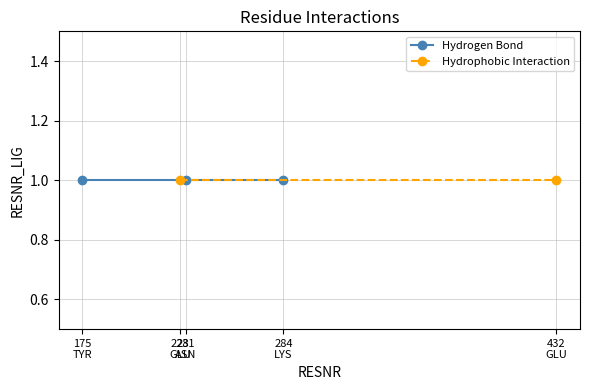

The value at ASN-231 is 231. True or false?

True